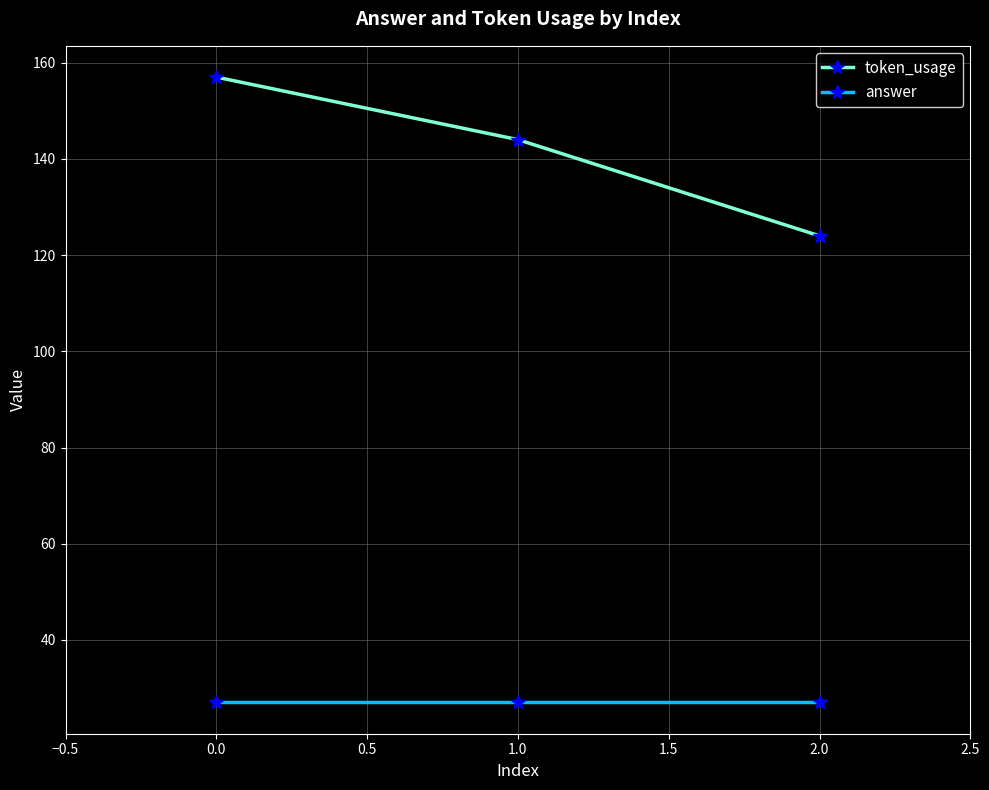

The value of token_usage at 2.0 is 35. True or false?

False